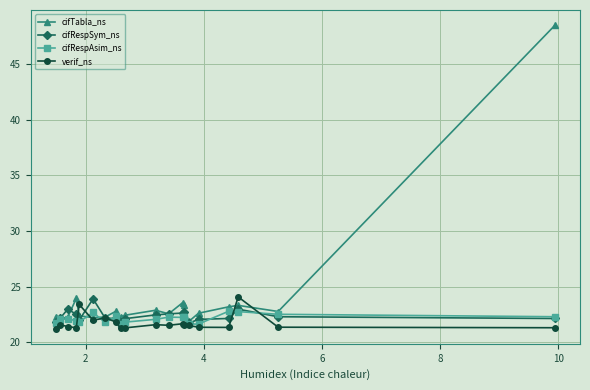

What is the difference between the maximum and second lowest values in the cifRespSym_ns series?

2.1